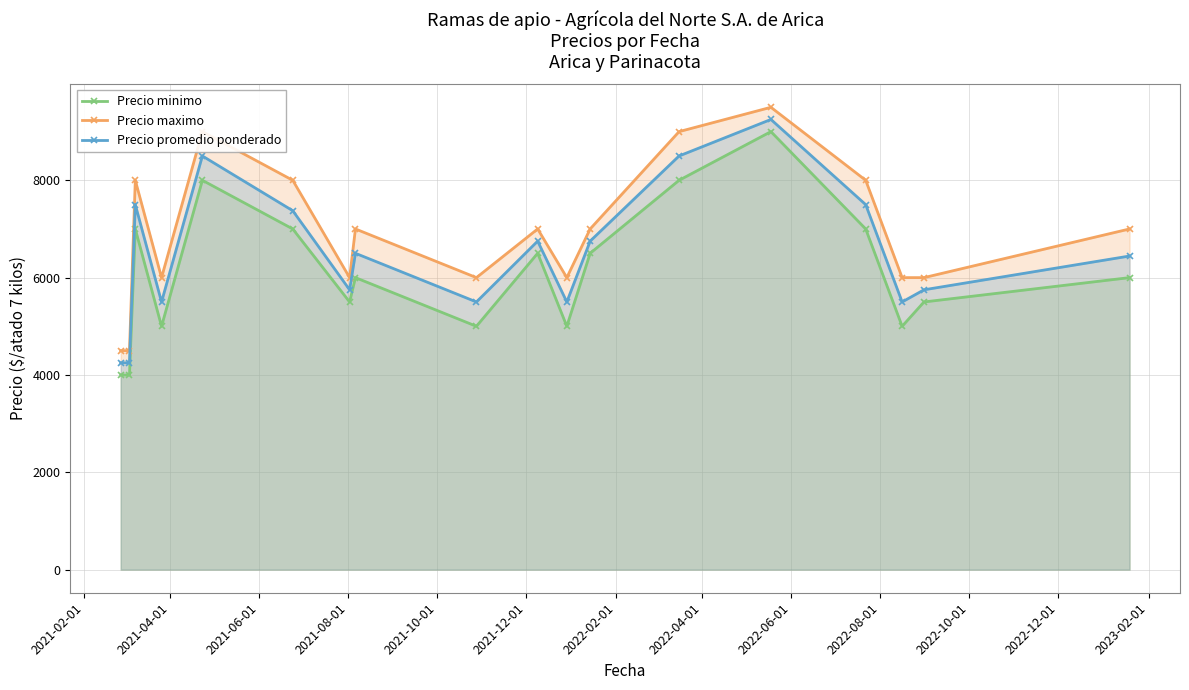

At how many categories does at least one series exceed 5355?

16